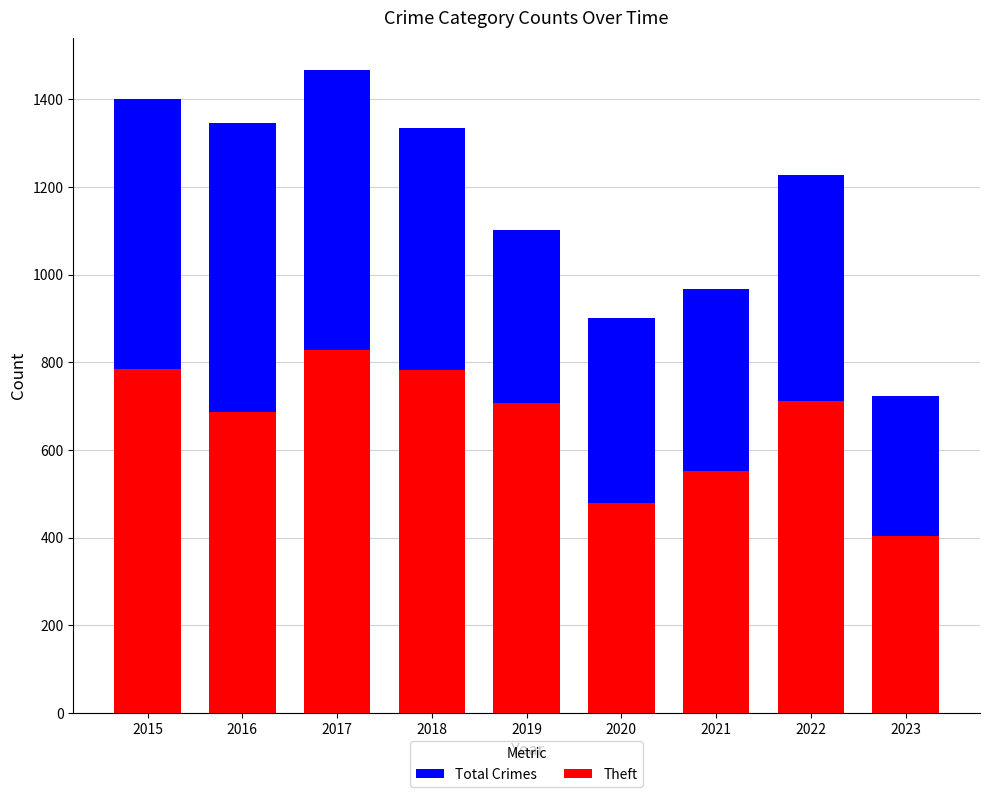

The Total Crimes series shows 723 at 2023. True or false?

True